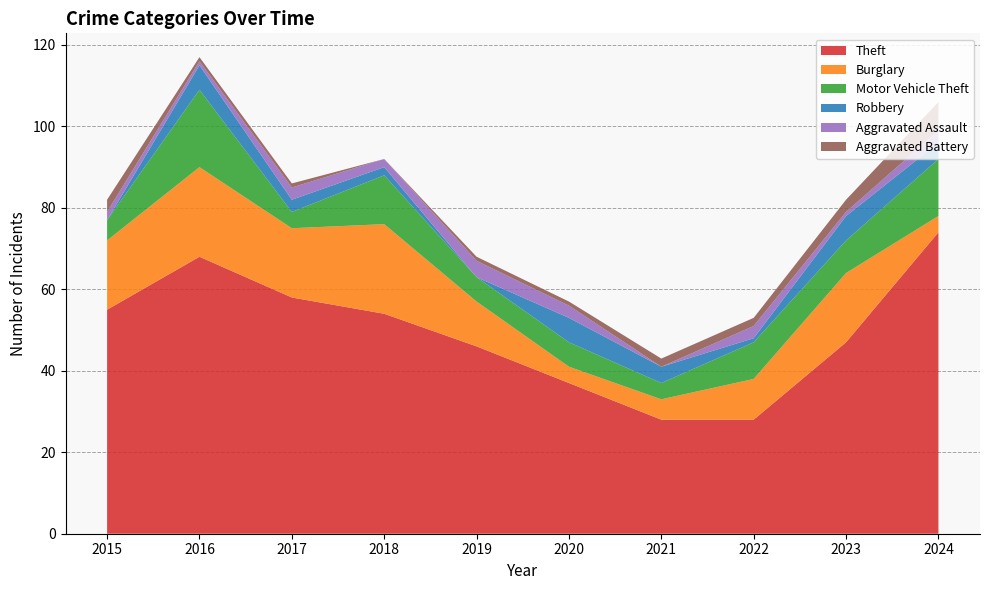

Reading right to left, extract all data points from this chart.

Theft: 74	47	28	28	37	46	54	58	68	55
Burglary: 4	17	10	5	4	11	22	17	22	17
Motor Vehicle Theft: 14	8	9	4	6	6	12	4	19	5
Robbery: 4	6	1	4	6	0	2	3	6	0
Aggravated Assault: 3	1	3	0	3	4	2	3	1	2
Aggravated Battery: 7	3	2	2	1	1	0	1	1	3